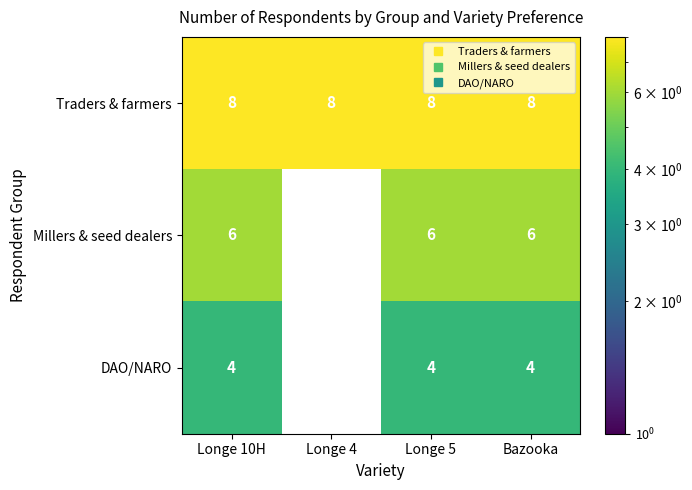

Reading left to right, list all the values displayed in this chart.

Traders & farmers: Longe 10H=8	Longe 4=8	Longe 5=8	Bazooka=8
Millers & seed dealers: Longe 10H=6	Longe 4=0	Longe 5=6	Bazooka=6
DAO/NARO: Longe 10H=4	Longe 4=0	Longe 5=4	Bazooka=4